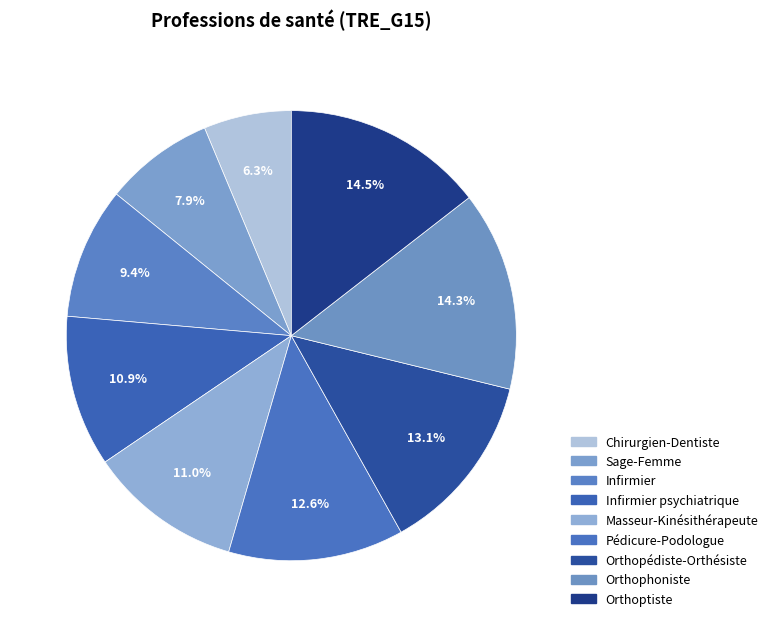

Combined, do Sage-Femme and Infirmier account for over 50%?

No